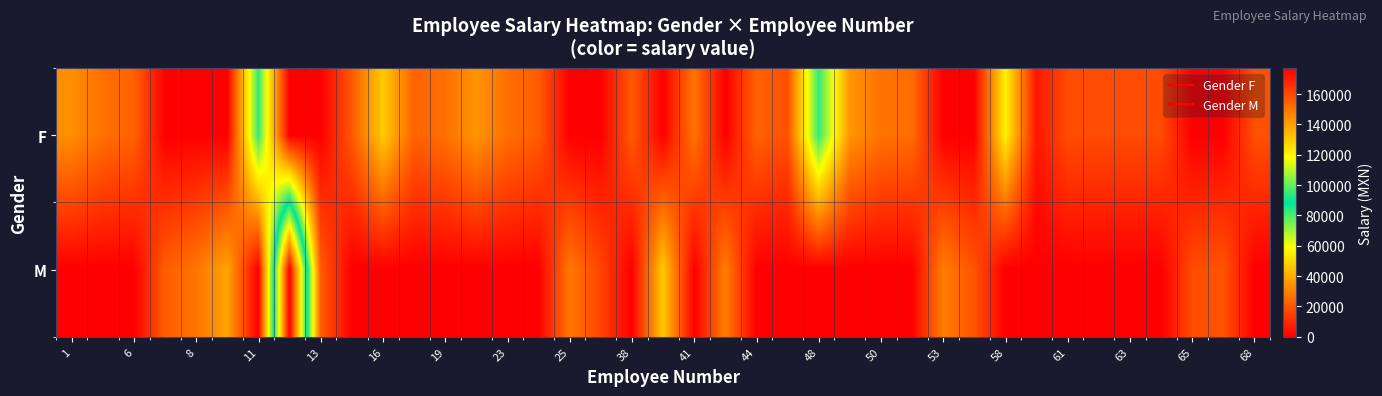

List the series in order of their overall mean, highest first.

F, M